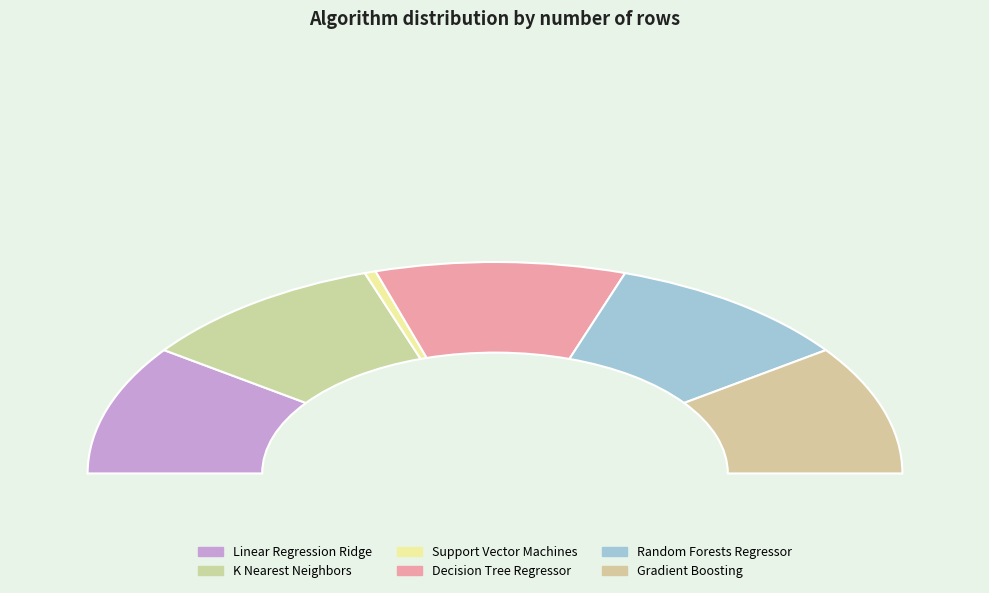

To the nearest percent, what is the combined percentage of K Nearest Neighbors and Decision Tree Regressor?

40%